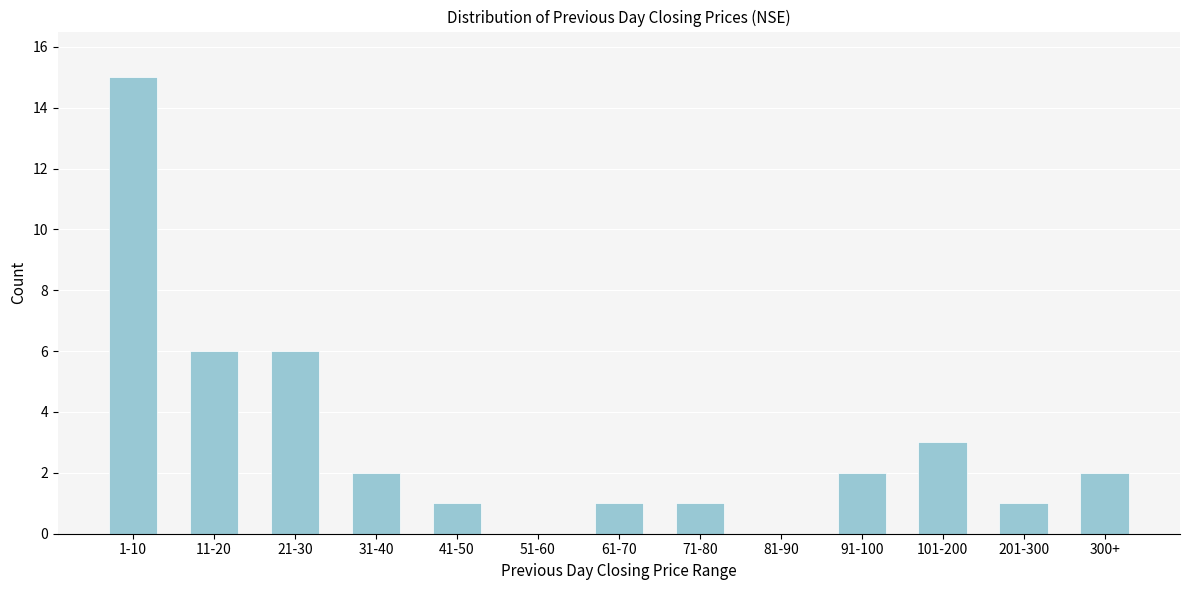

Reading left to right, list all the values displayed in this chart.

1-10=15	11-20=6	21-30=6	31-40=2	41-50=1	51-60=0	61-70=1	71-80=1	81-90=0	91-100=2	101-200=3	201-300=1	300+=2